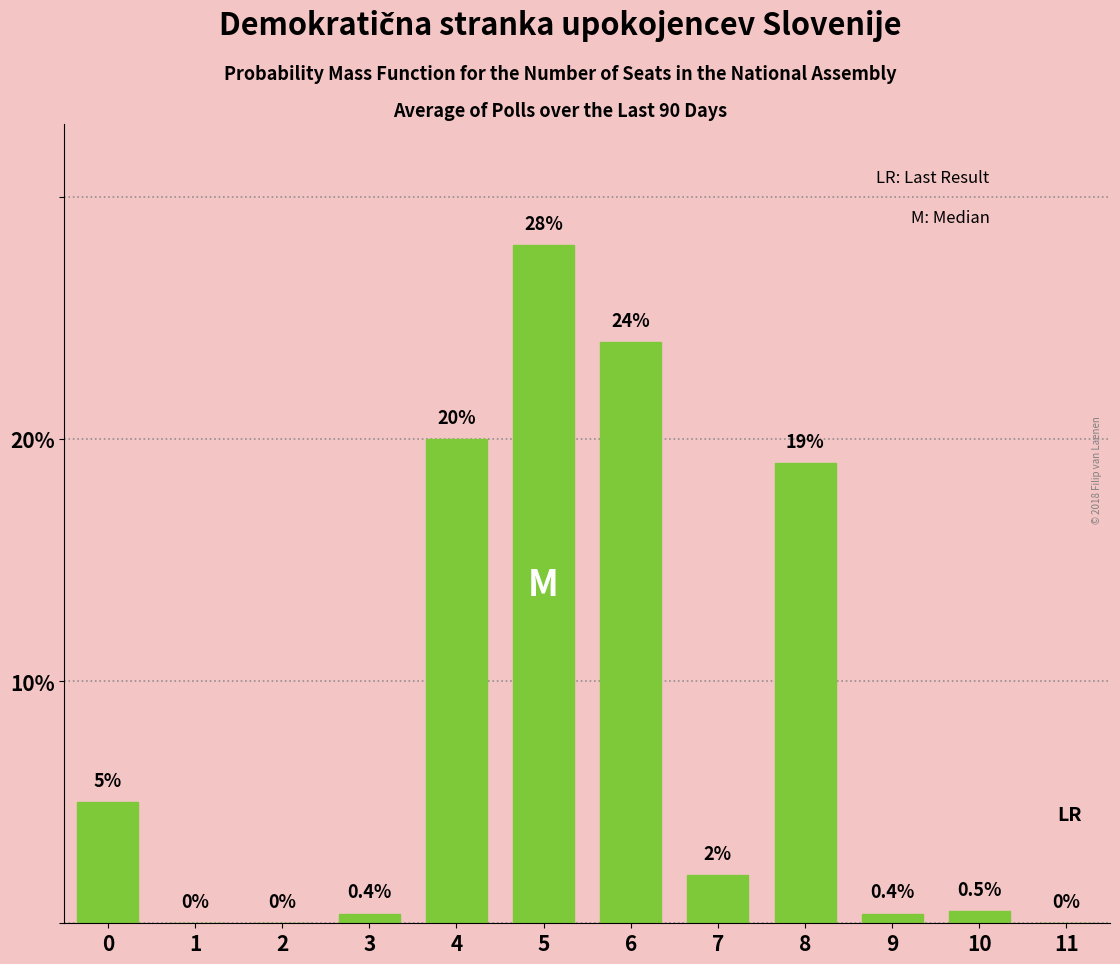

Reading left to right, what are all the values shown in this chart?

0=5.0	1=0.0	2=0.0	3=0.4	4=20.0	5=28.0	6=24.0	7=2.0	8=19.0	9=0.4	10=0.5	11=0.0